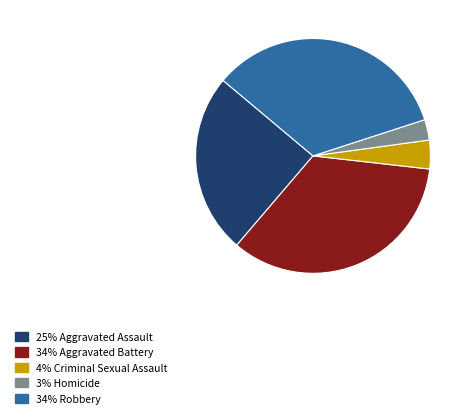

Which category has the biggest portion of the pie?

34% Aggravated Battery